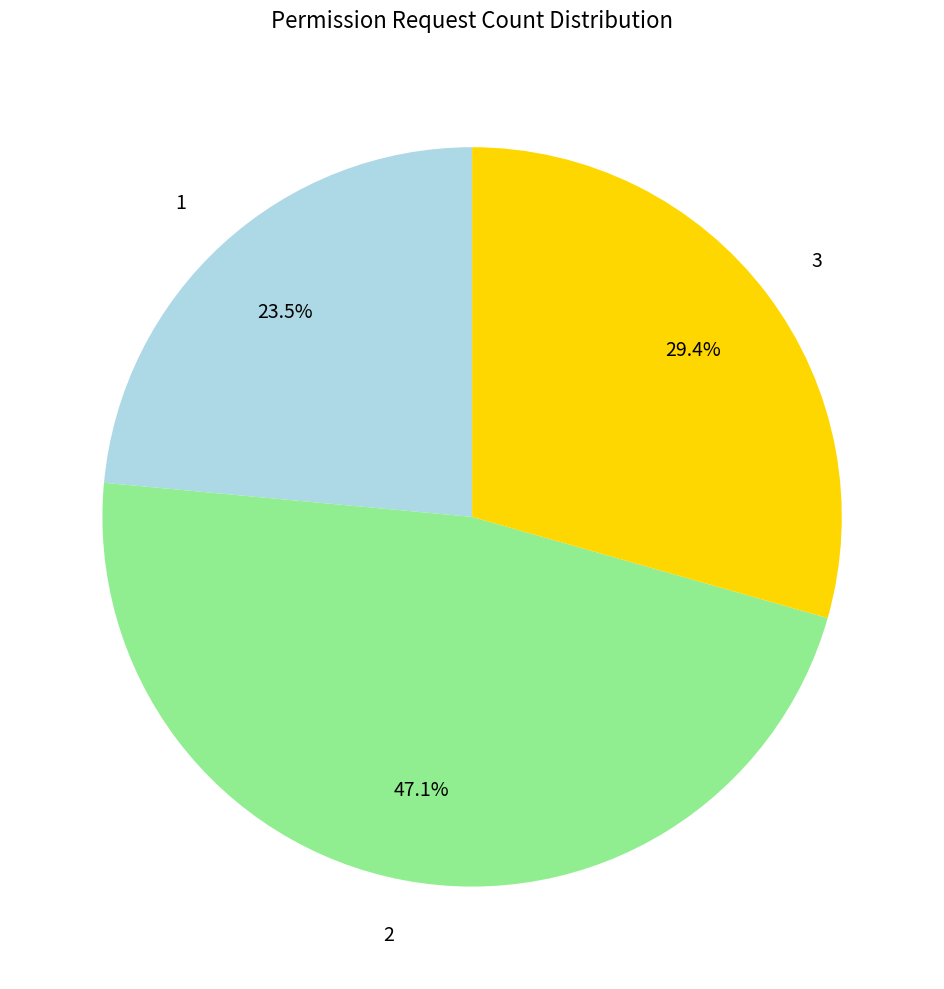

How many slices are in this pie chart?

3